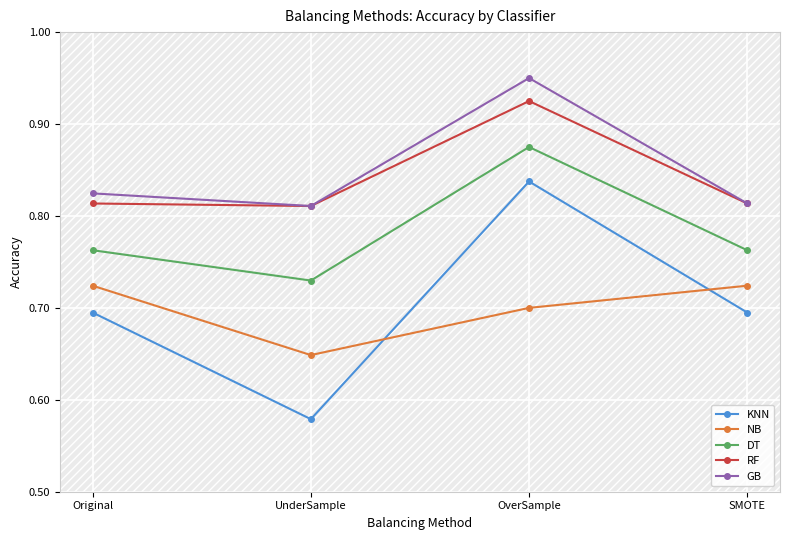

True or false: KNN and RF intersect in this chart.

False